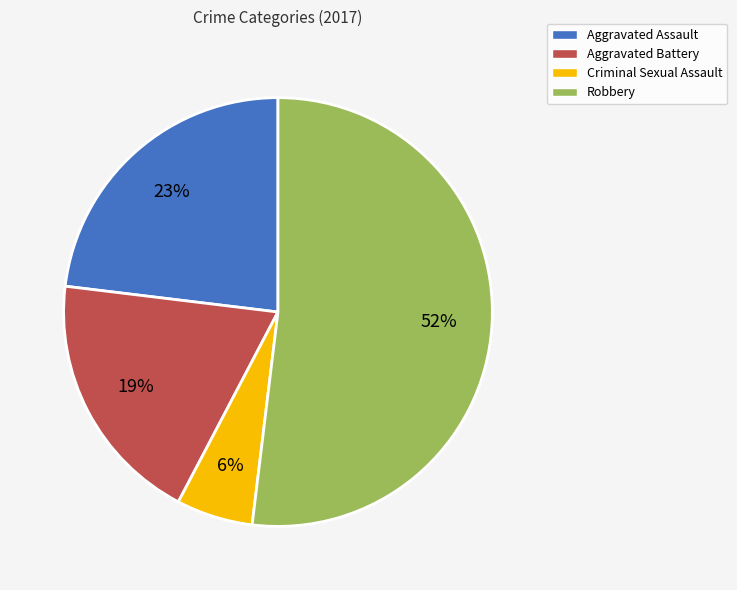

What is the largest slice in the pie chart?

Robbery